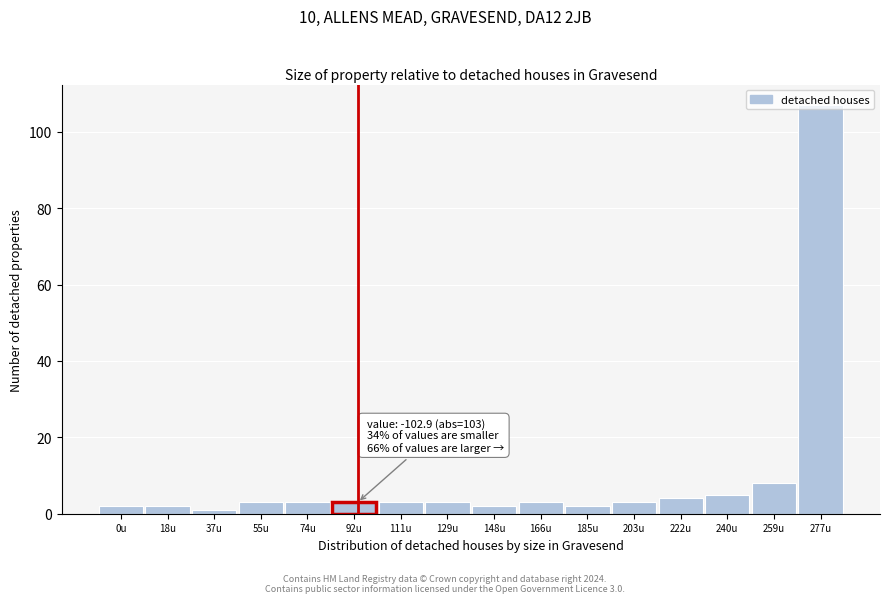

The chart shows a value of 3 at 92u. True or false?

True